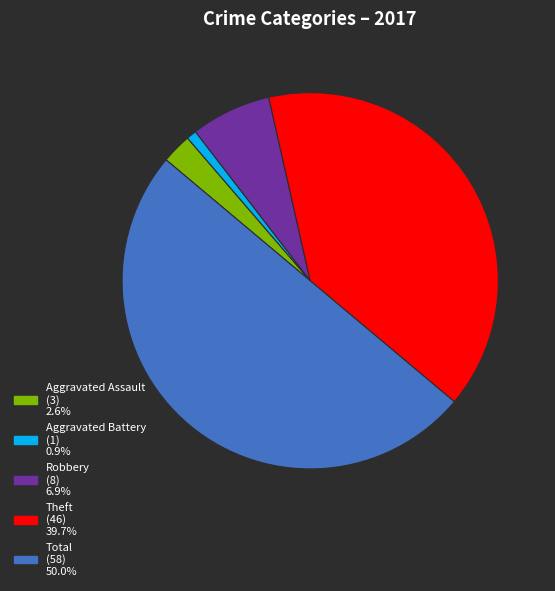

How many slices are in this pie chart?

5